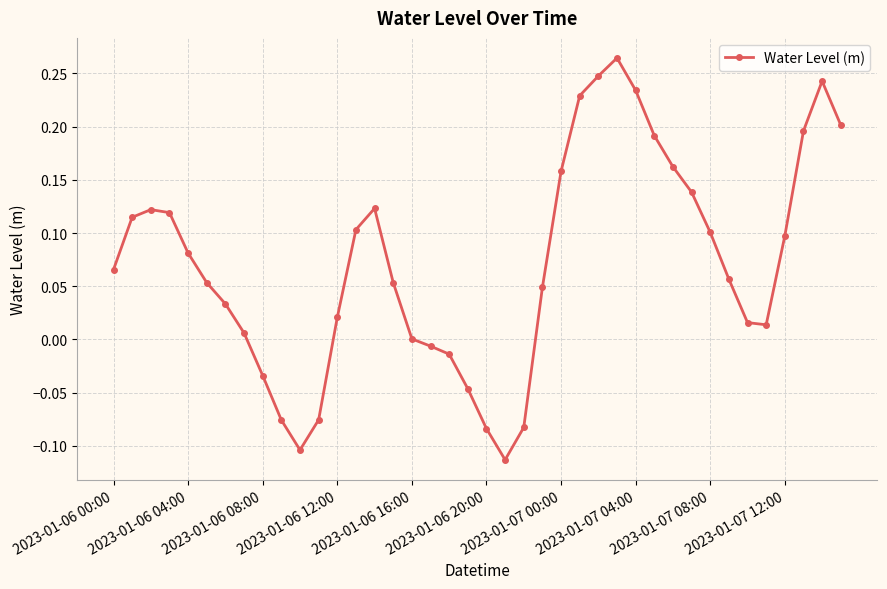

What is the sum of all values?

2.9